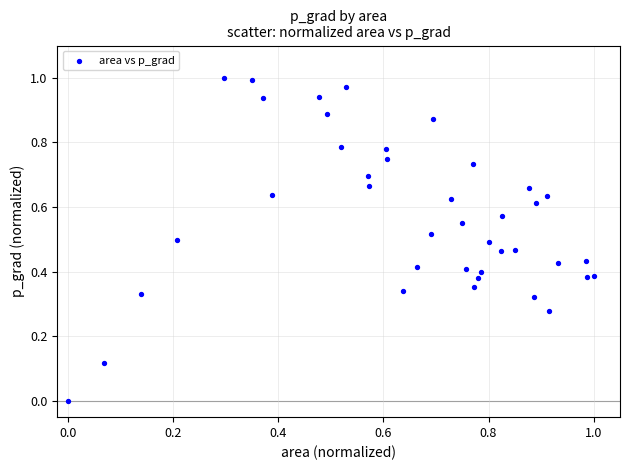

Count the number of points in this scatter plot.

40